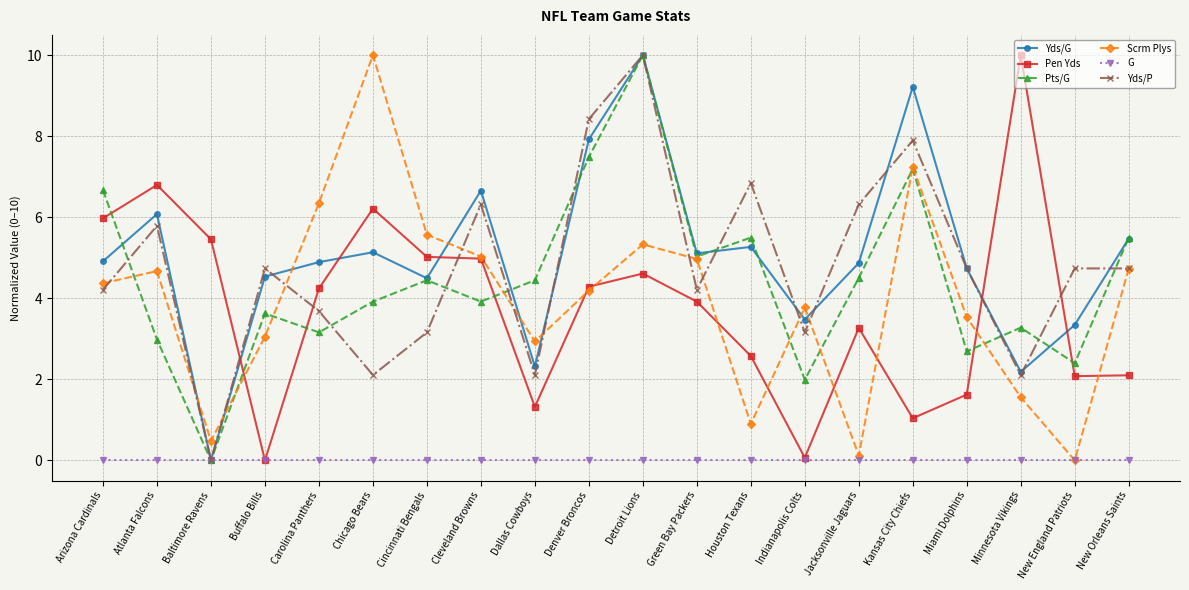

What is the spread (max minus min) of values at Arizona Cardinals?

6.7